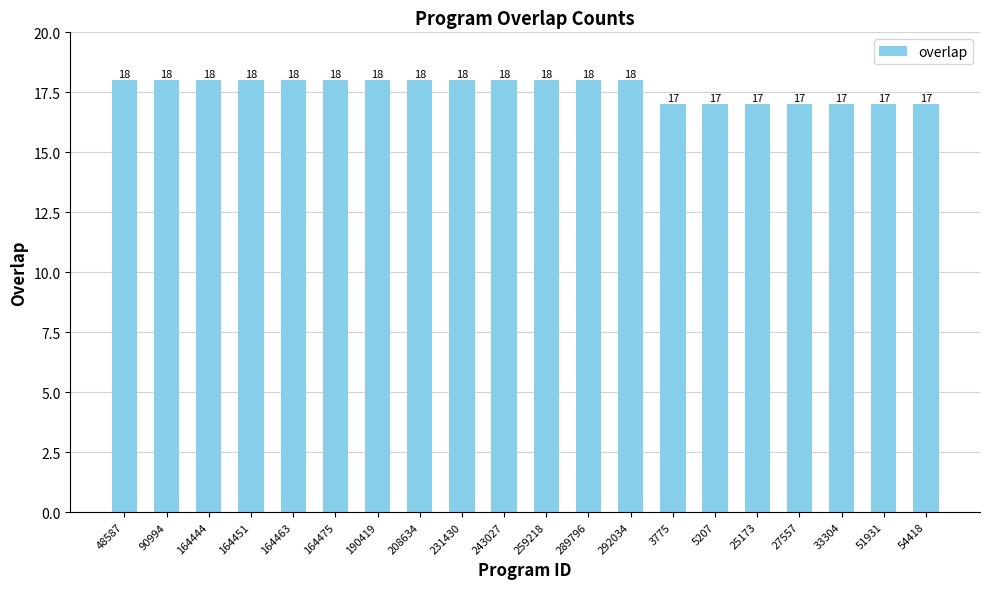

Reading left to right, what are all the values shown in this chart?

18	18	18	18	18	18	18	18	18	18	18	18	18	17	17	17	17	17	17	17